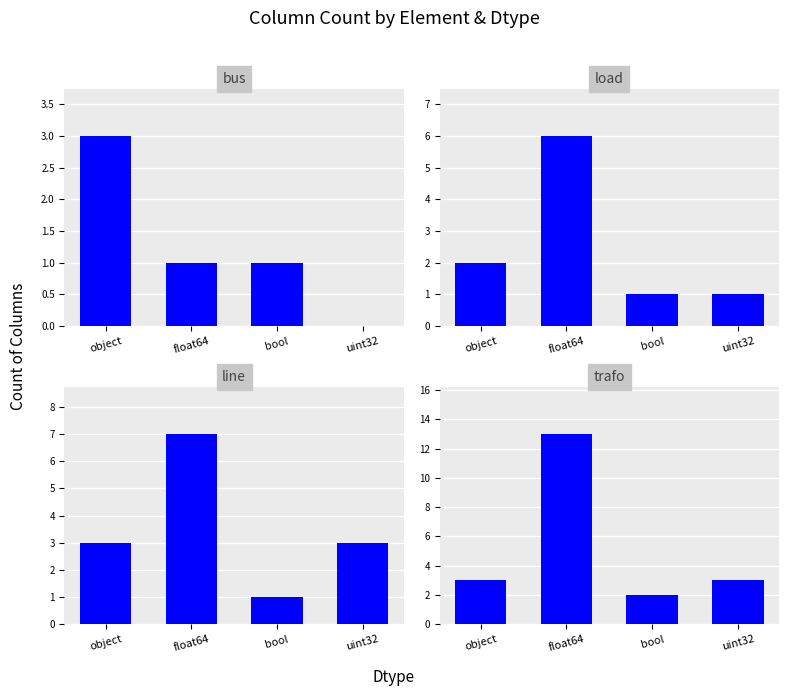

Reading right to left, transcribe all the data shown in this chart.

bus: 0	1	1	3
load: 1	1	6	2
line: 3	1	7	3
trafo: 3	2	13	3